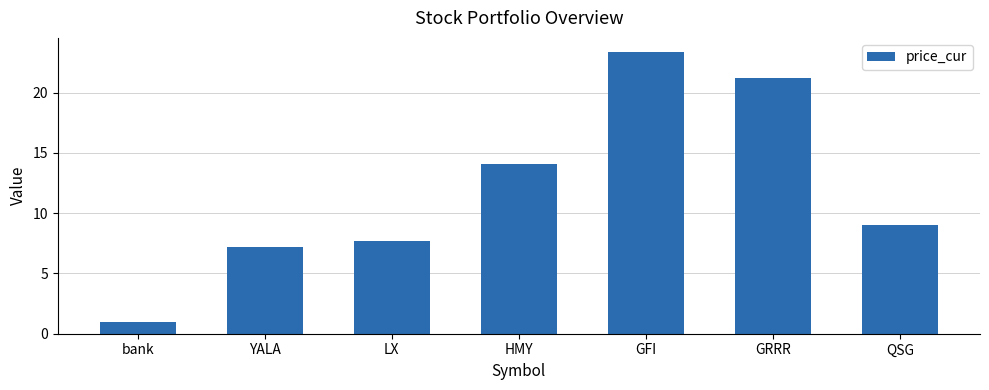

What is the minimum value shown in the chart?

1.0